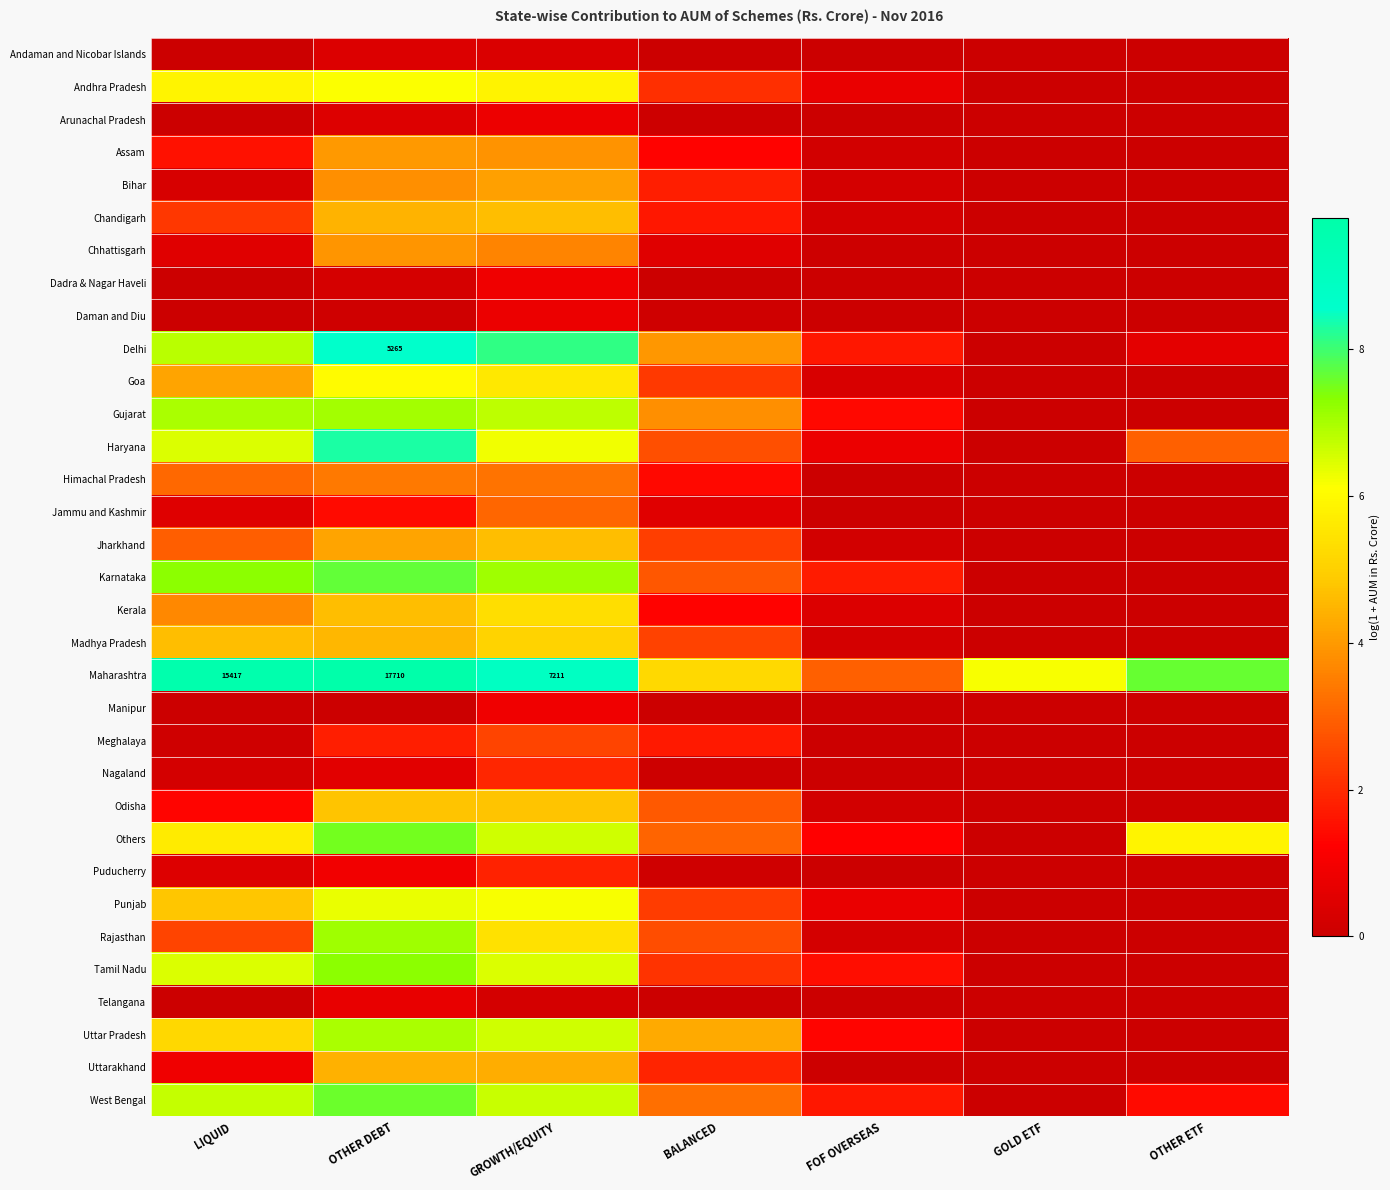

At which label is Andhra Pradesh closest to 3?

BALANCED